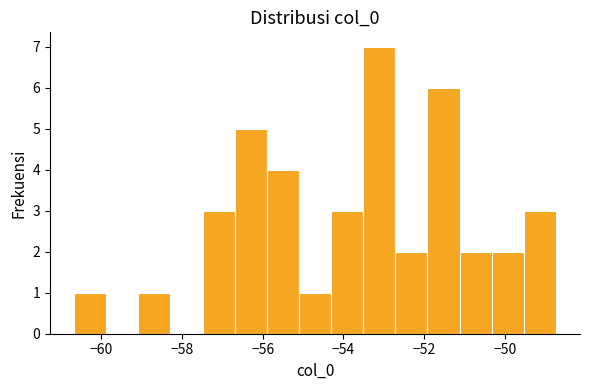

Around what value on the x-axis is the tallest bar? Give the approximate position of its centre, as read against the axis.

-53.2